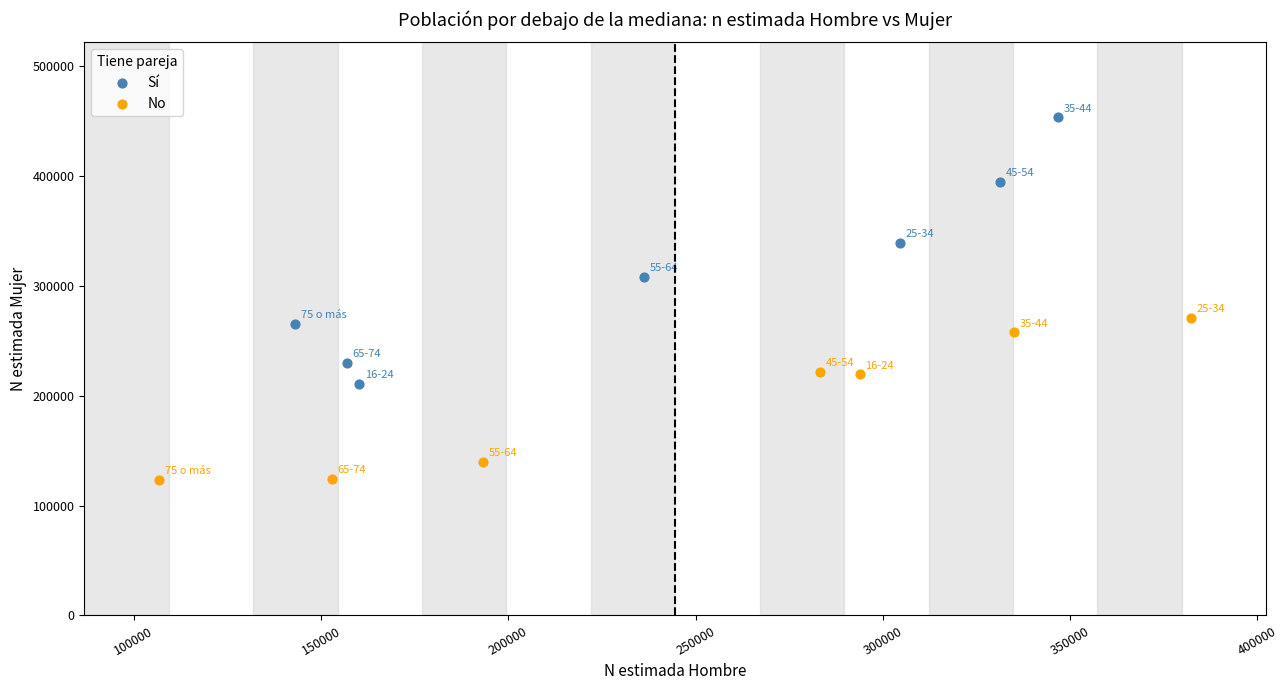

Which series reaches the minimum Y coordinate?

No